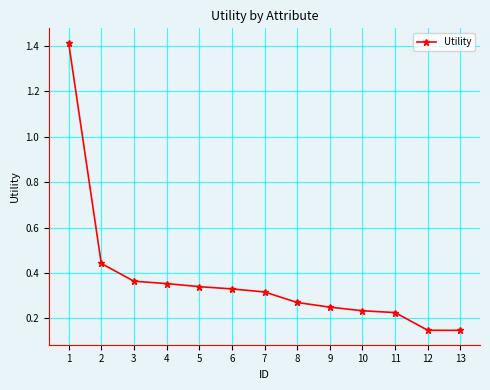

True or false: the data shows 0.9 at 1.

False